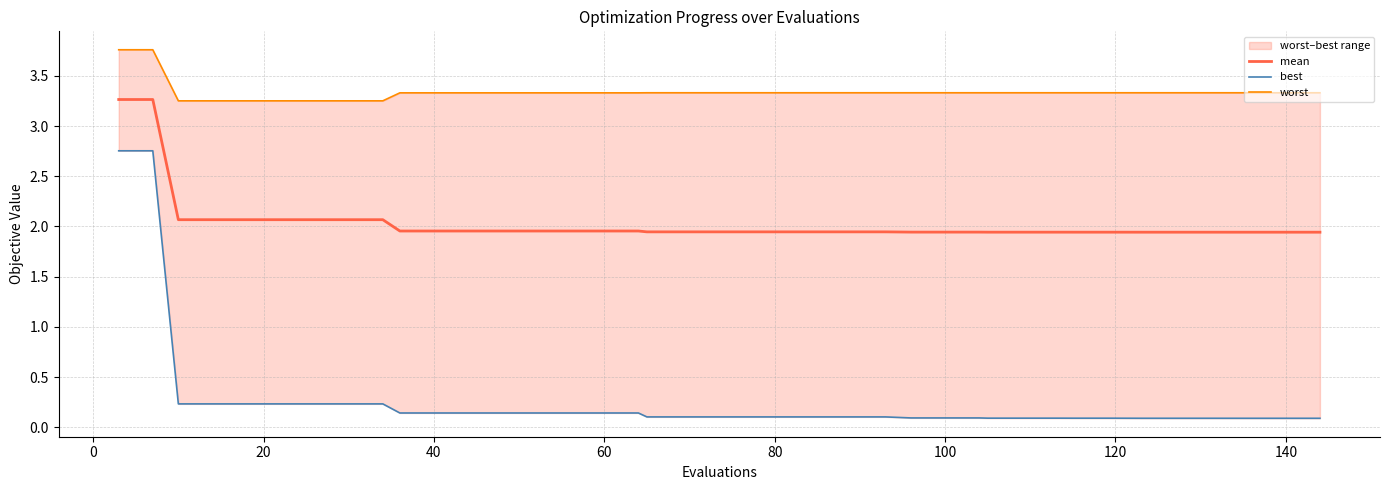

True or false: worst and best intersect in this chart.

False